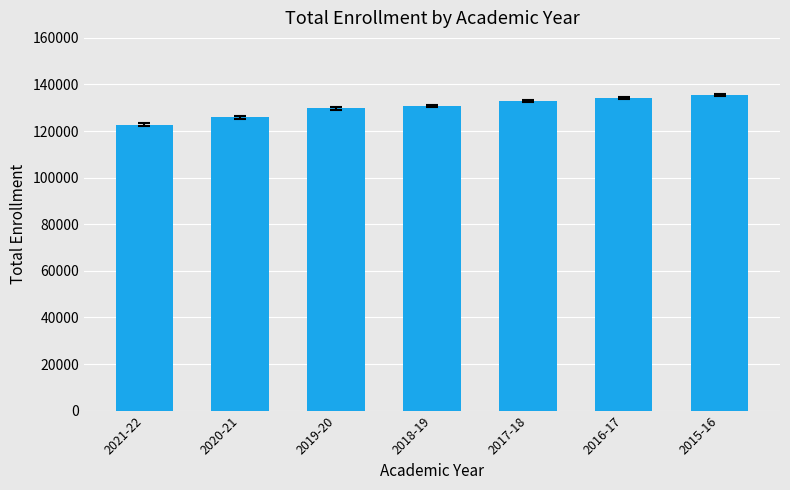

What is the change in value from 2021-22 to 2018-19?

+8028